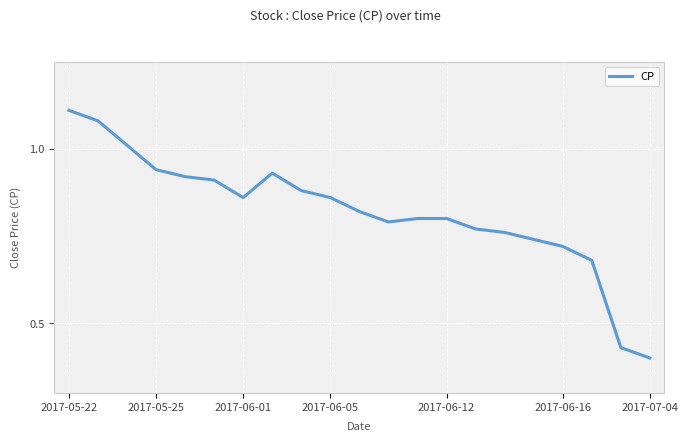

Does the chart display data point markers on the line(s)?

No